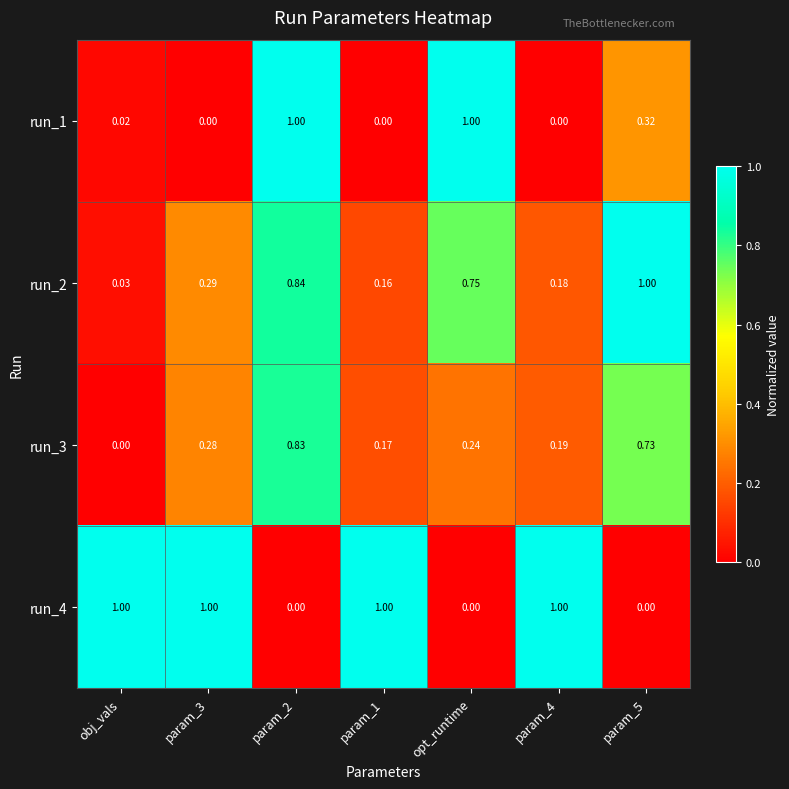

At how many categories does at least one series exceed 0?

7